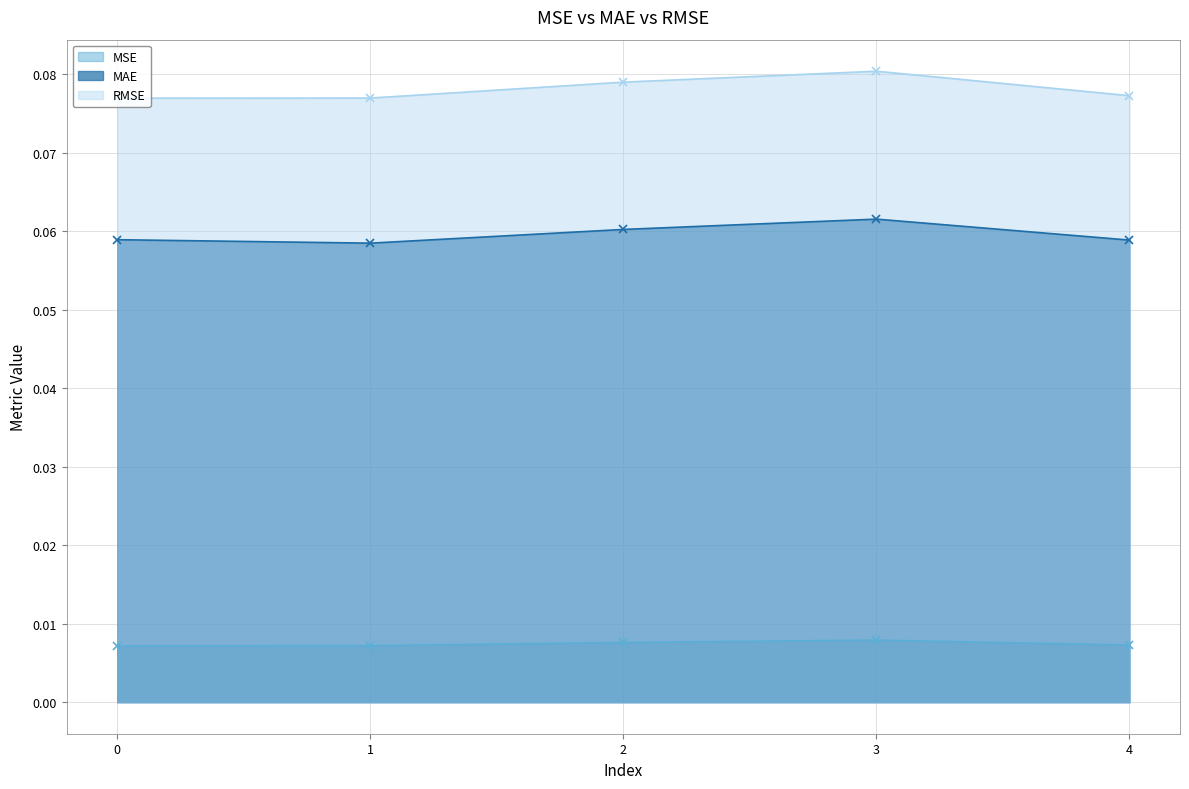

Where is the first local maximum for MSE?

3